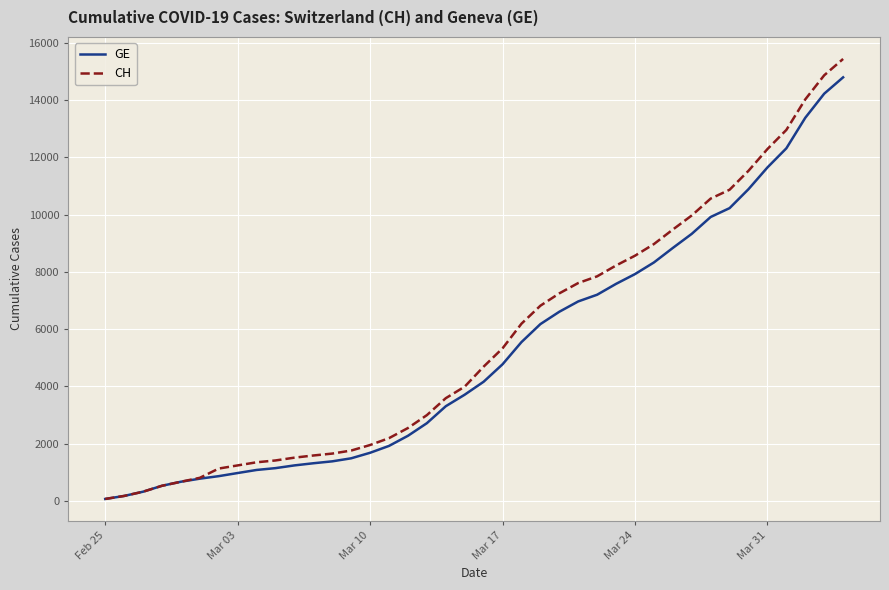

Which series has the largest total across all categories?

CH